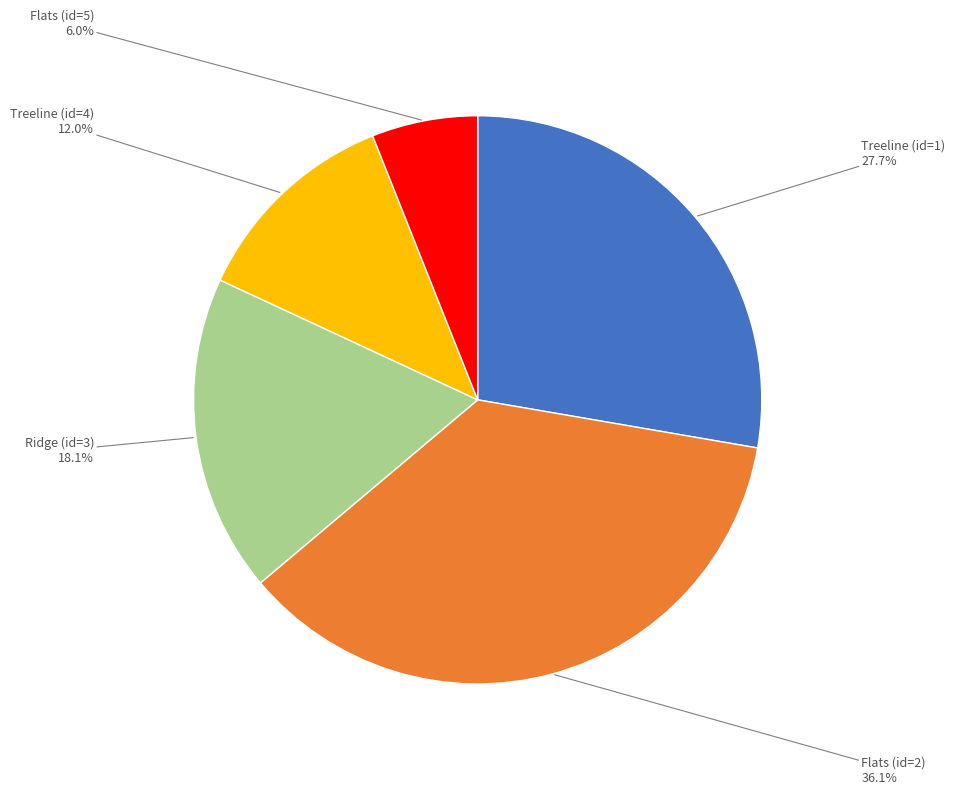

Does any single category account for the majority?

No